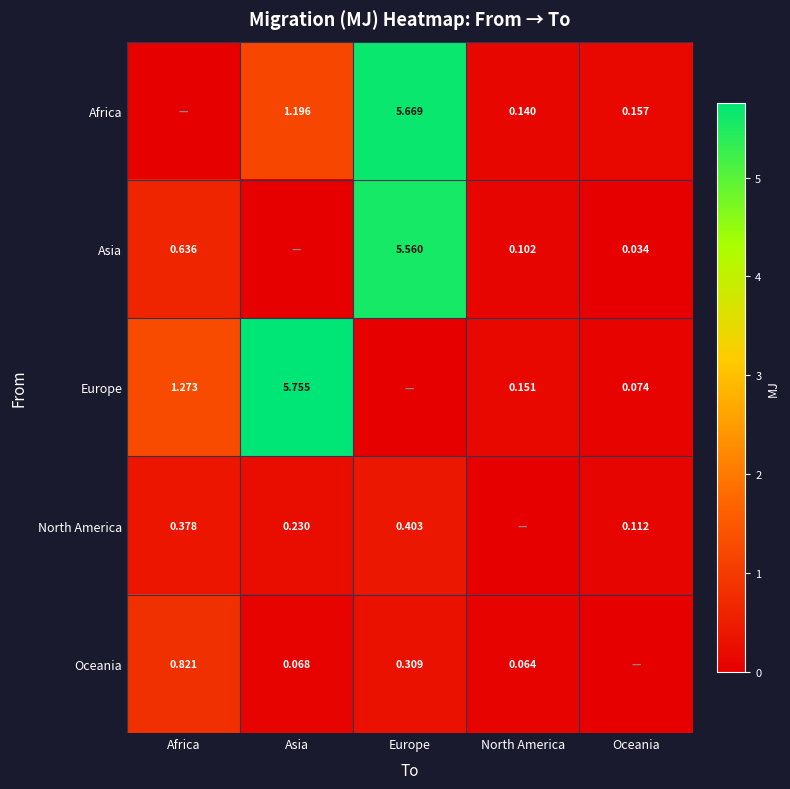

Is the value of Africa at Europe greater than the value of Asia at Europe?

Yes